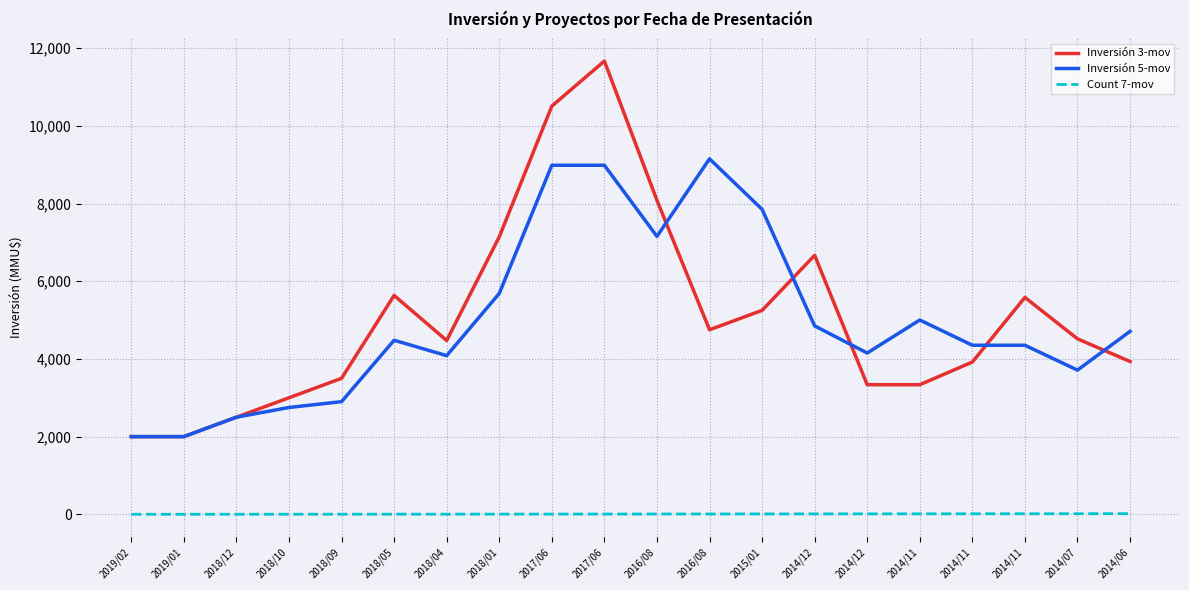

Reading left to right, extract all data points from this chart.

Inversión 3-mov: 2000.0	2000.0	2500.0	3000.0	3500.0	5634.3	4474.0	7140.7	10506.3	11666.7	8083.3	4750.0	5250.0	6666.7	3336.7	3336.7	3920.0	5583.3	4516.7	3933.3
Inversión 5-mov: 2000.0	2000.0	2500.0	2750.0	2900.0	4480.6	4084.4	5684.4	8984.4	8984.4	7153.8	9150.0	7850.0	4850.0	4152.0	5002.0	4352.0	4352.0	3712.0	4710.0
Count 7-mov: 1.0	1.5	2.0	2.5	3.0	3.5	4.0	5.0	6.0	7.0	8.0	9.0	10.0	11.0	12.0	13.0	14.0	15.0	16.0	17.0